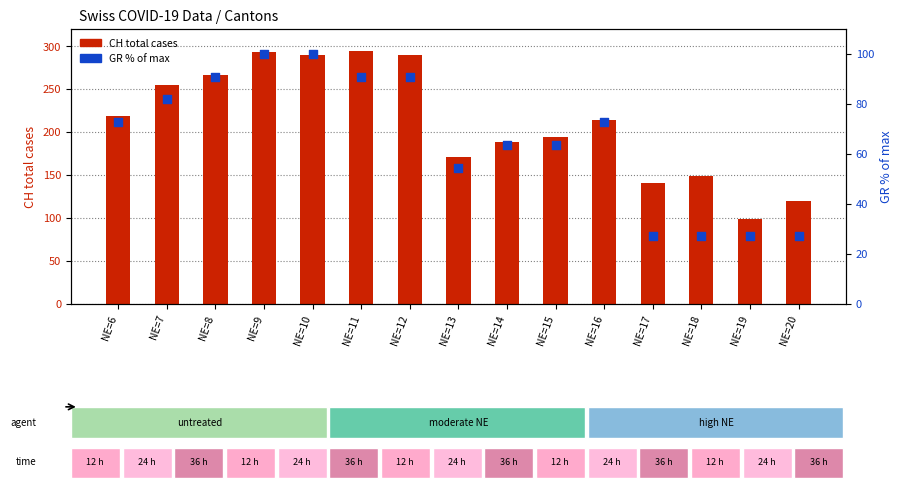

Which series reaches the maximum Y coordinate?

CH total cases